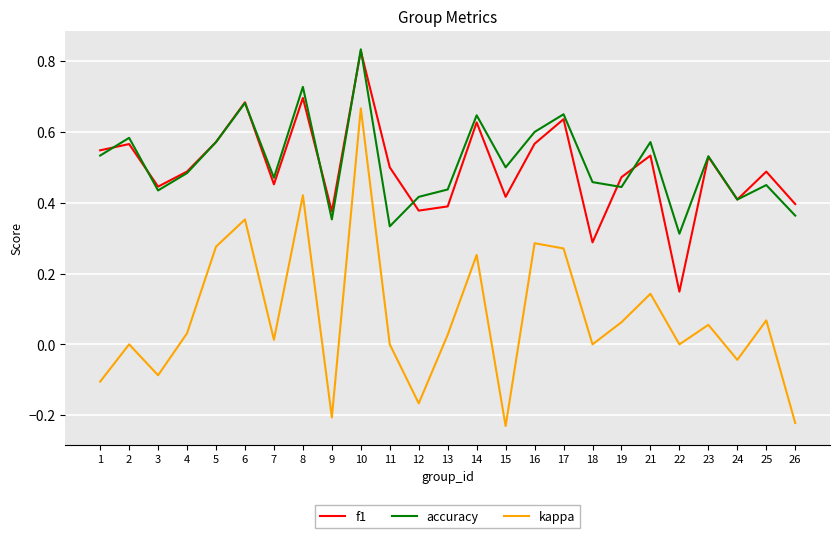

How many lines are shown in the chart?

3